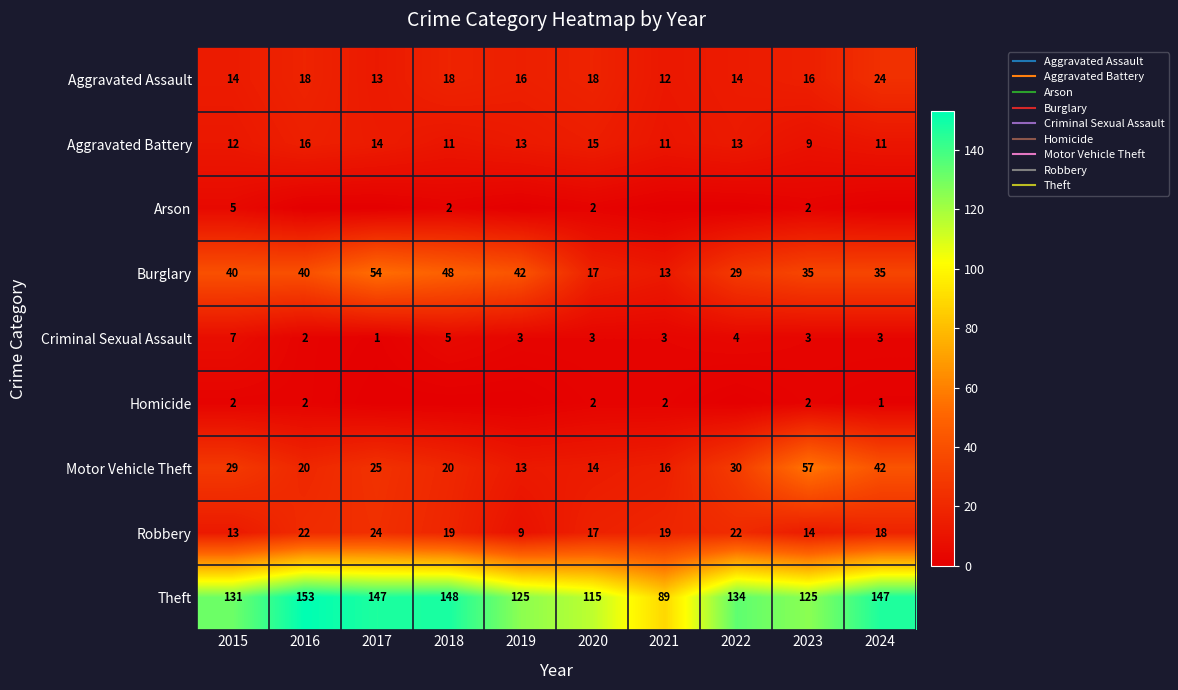

List the labels in order of Aggravated Assault value, smallest first.

2021, 2017, 2015, 2022, 2019, 2023, 2016, 2018, 2020, 2024